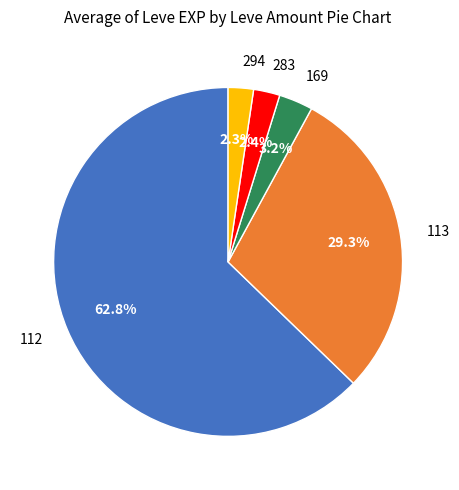

Between 294 and 113, which is larger?

113